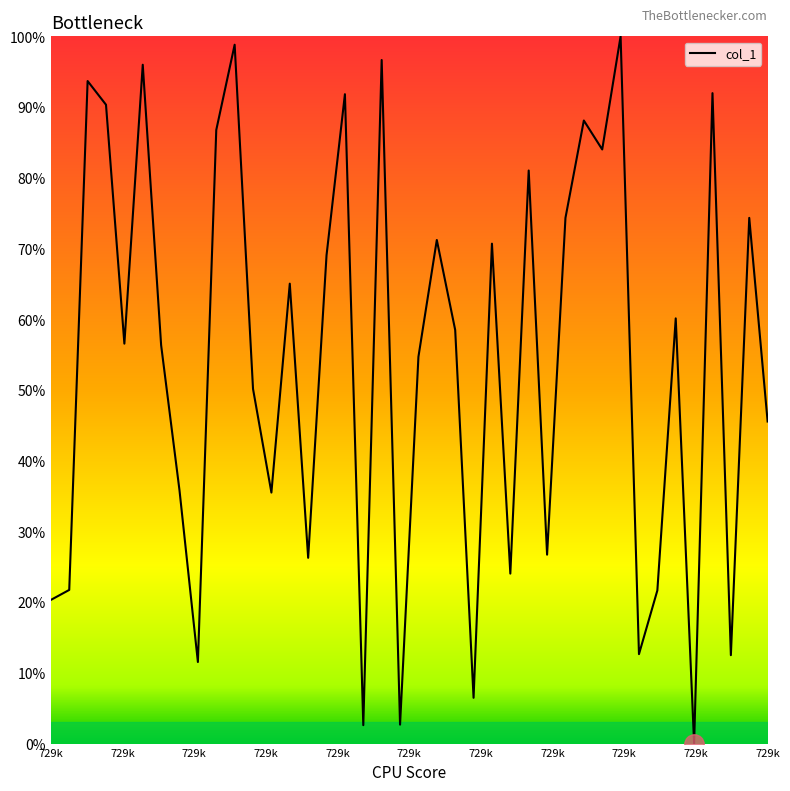

What is the difference between the maximum and minimum values?

100.0